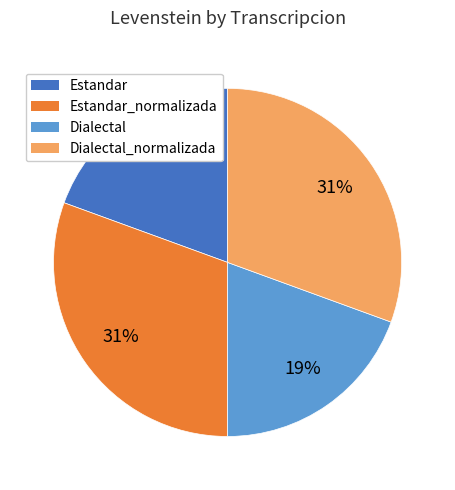

What is the ratio of the value at Estandar_normalizada to the value at Dialectal?

1.6